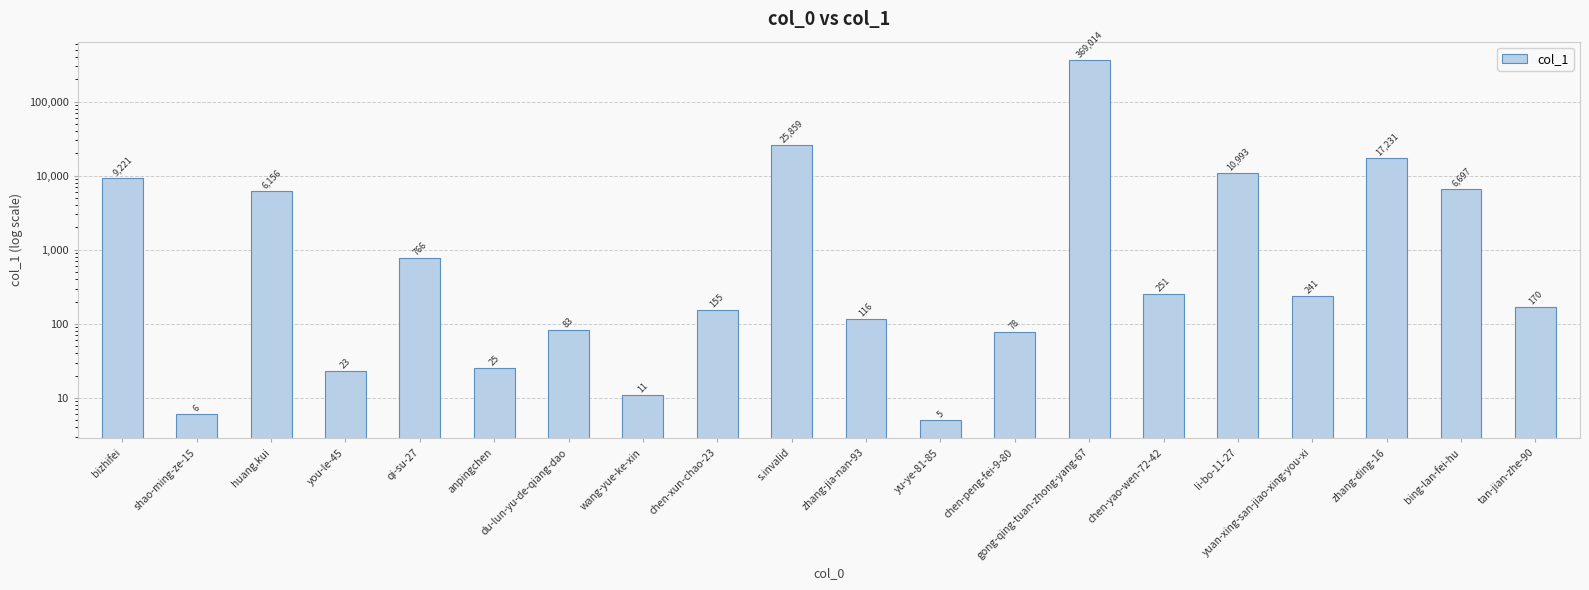

Are the bars grouped side by side (vs. stacked)?

No